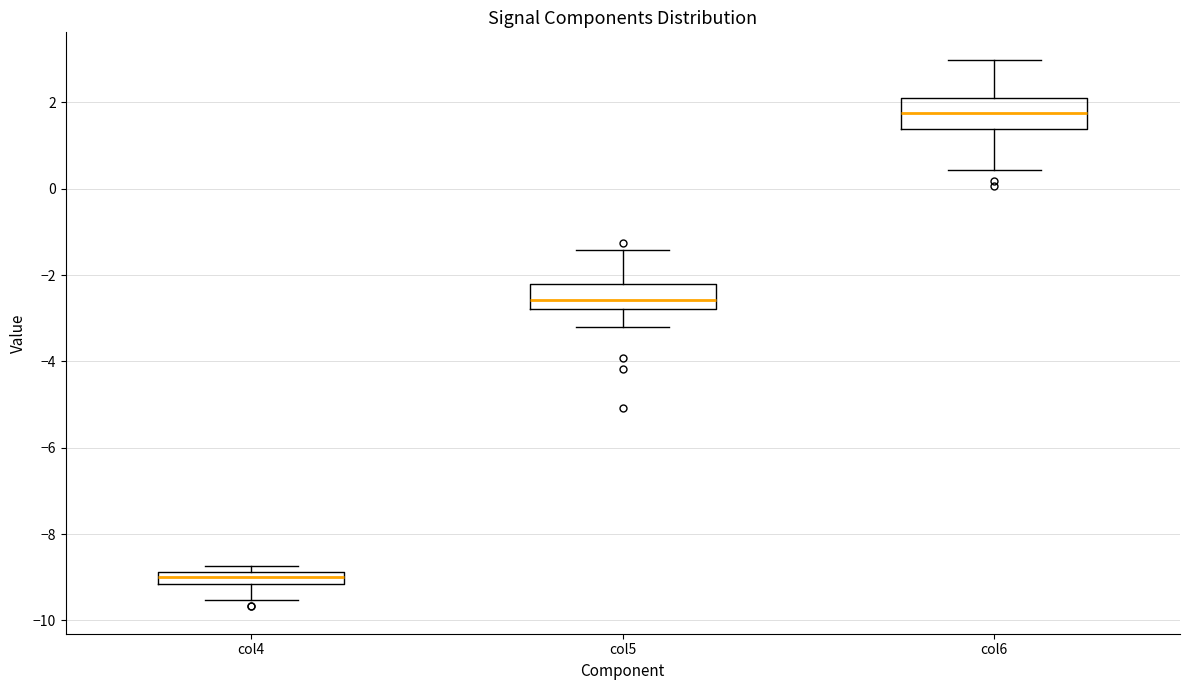

Where is the lower edge of the box for col5 on the y-axis? The values are not printed on the chart, so give them approximately, as read against the axis.

-2.8